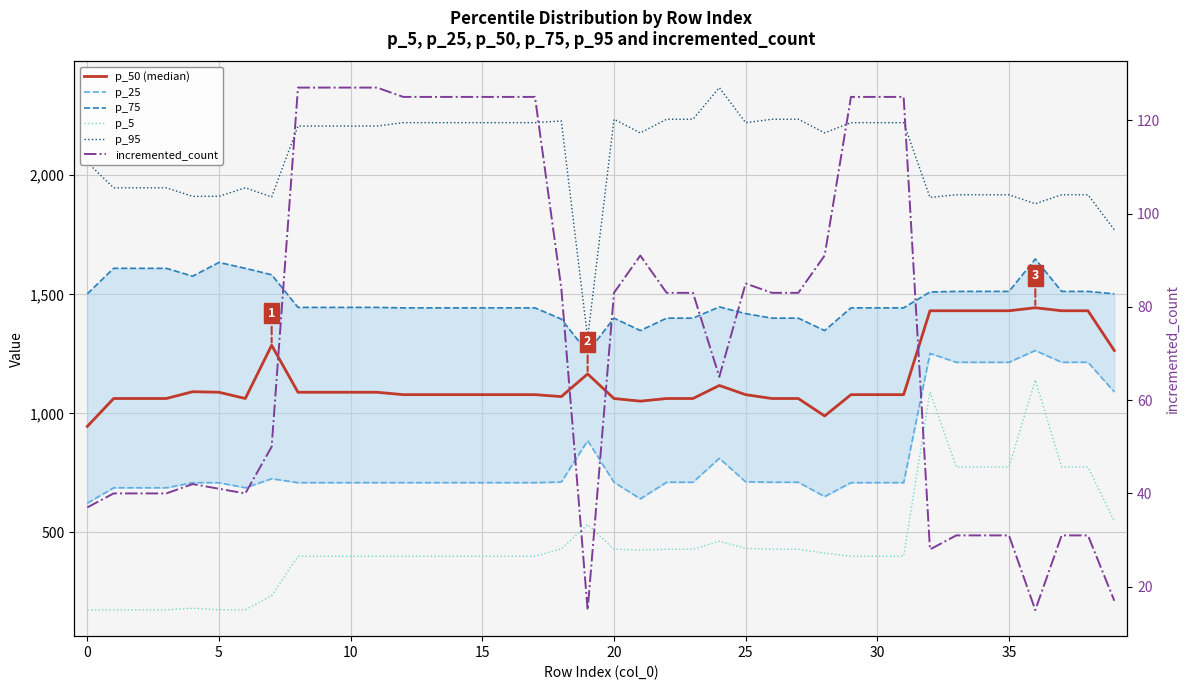

Reading left to right, list all the values displayed in this chart.

p_50 (median): 945.4	1062.5	1062.5	1062.5	1091.1	1088.7	1062.5	1286.0	1088.7	1088.7	1088.7	1088.7	1078.6	1078.6	1078.6	1078.6	1078.6	1078.6	1070.5	1165.7	1062.4	1051.4	1062.4	1062.4	1117.2	1078.6	1062.4	1062.4	989.2	1078.6	1078.6	1078.6	1431.0	1431.0	1431.0	1431.0	1443.6	1431.0	1431.0	1264.0
p_25: 623.0	687.4	687.4	687.4	708.9	708.9	687.4	725.6	709.0	709.0	709.0	709.0	709.0	709.0	709.0	709.0	709.0	709.0	711.7	885.3	710.8	641.1	710.8	710.8	811.2	712.6	710.8	710.8	650.6	709.0	709.0	709.0	1251.7	1214.6	1214.6	1214.6	1264.0	1214.6	1214.6	1090.3
p_75: 1502.0	1609.2	1609.2	1609.2	1576.2	1634.0	1609.2	1582.2	1445.1	1445.1	1445.1	1445.1	1443.1	1443.1	1443.1	1443.1	1443.1	1443.1	1396.0	1256.4	1400.0	1347.9	1400.0	1400.0	1447.1	1418.9	1400.0	1400.0	1347.9	1443.1	1443.1	1443.1	1509.9	1512.3	1512.3	1512.3	1648.6	1512.3	1512.3	1502.0
p_5: 174.0	174.8	174.8	174.8	181.6	175.0	174.8	234.4	400.0	400.0	400.0	400.0	400.0	400.0	400.0	400.0	400.0	400.0	431.3	533.0	429.5	426.1	429.5	429.5	462.9	433.0	429.5	429.5	413.0	400.0	400.0	400.0	1090.3	775.0	775.0	775.0	1140.5	775.0	775.0	547.0
p_95: 2054.1	1947.4	1947.4	1947.4	1911.5	1911.8	1947.4	1909.1	2206.7	2206.7	2206.7	2206.7	2221.0	2221.0	2221.0	2221.0	2221.0	2221.0	2228.2	1316.7	2235.4	2178.1	2235.4	2235.4	2368.3	2221.0	2235.4	2235.4	2178.1	2221.0	2221.0	2221.0	1907.0	1918.2	1918.2	1918.2	1880.5	1918.2	1918.2	1771.5
incremented_count: 37.0	40.0	40.0	40.0	42.0	41.0	40.0	50.0	127.0	127.0	127.0	127.0	125.0	125.0	125.0	125.0	125.0	125.0	84.0	15.0	83.0	91.0	83.0	83.0	65.0	85.0	83.0	83.0	91.0	125.0	125.0	125.0	28.0	31.0	31.0	31.0	15.0	31.0	31.0	17.0